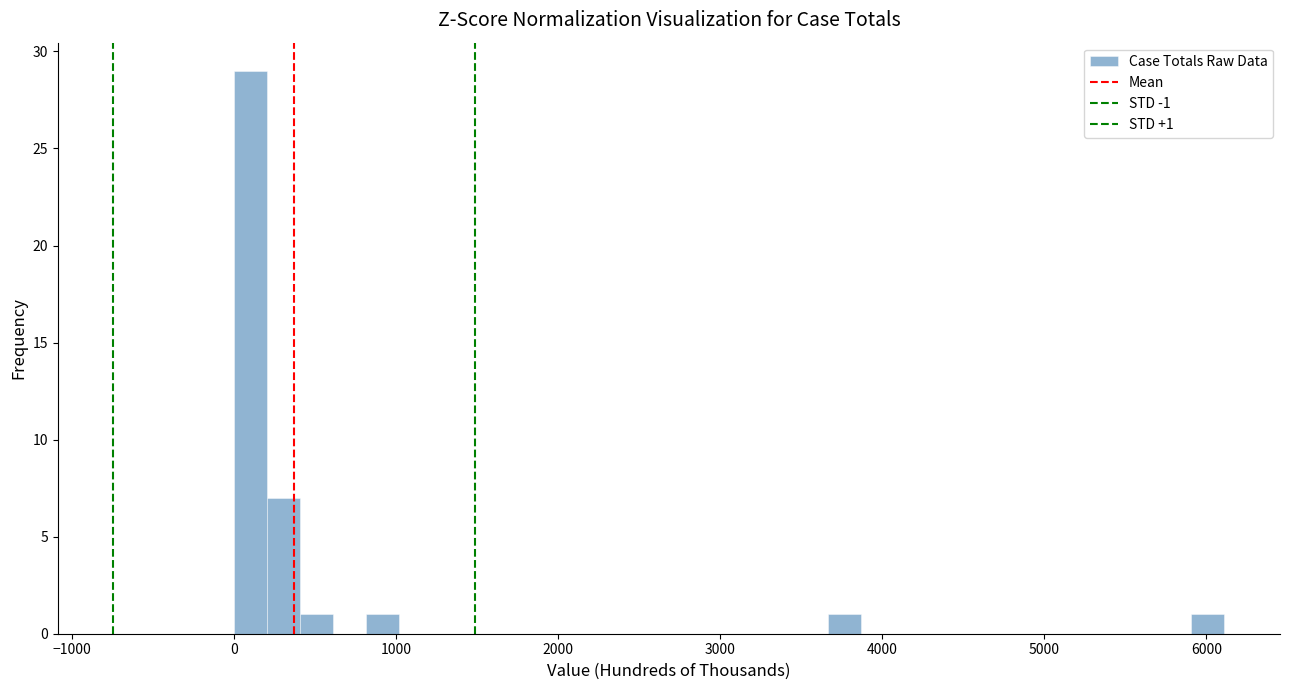

Read against the x-axis, roughly where is the centre of the tallest bar?

100